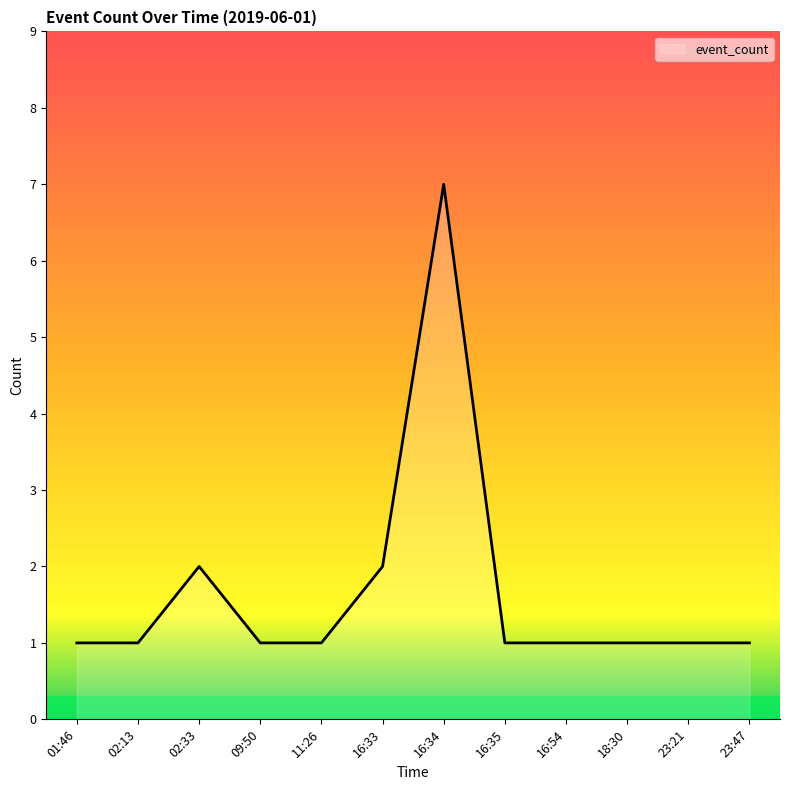

What is the change in value from 09:50 to 16:34?

+6